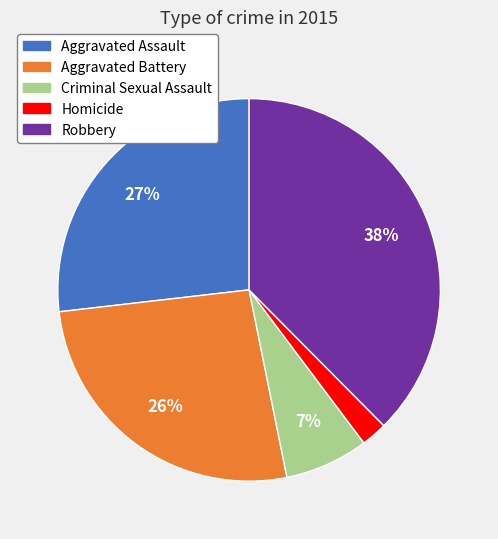

True or false: Criminal Sexual Assault accounts for 1% of the total.

False